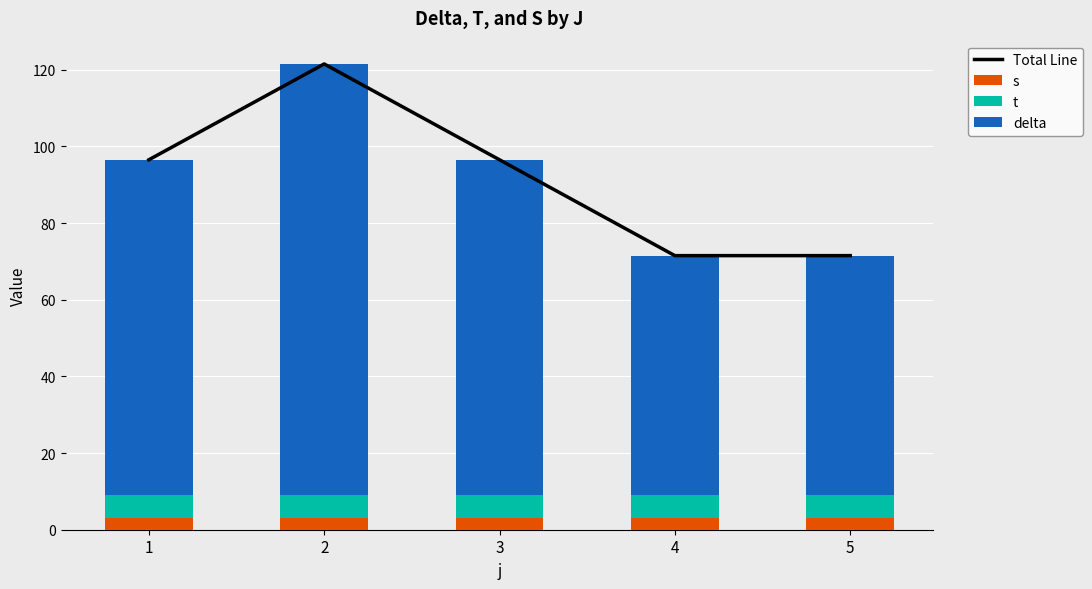

What is the difference between the highest and lowest values at 3?

93.5